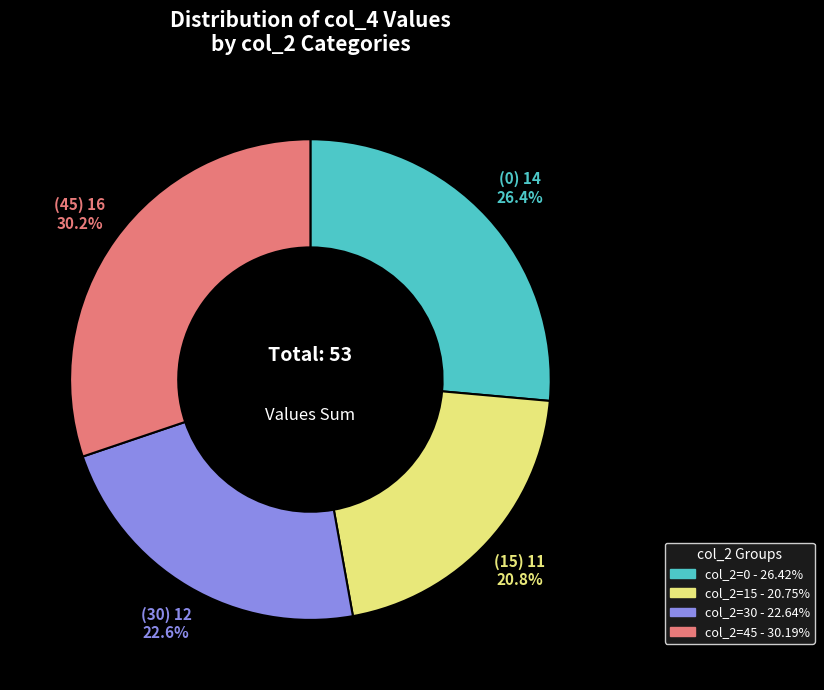

Is there a majority slice in this chart?

No